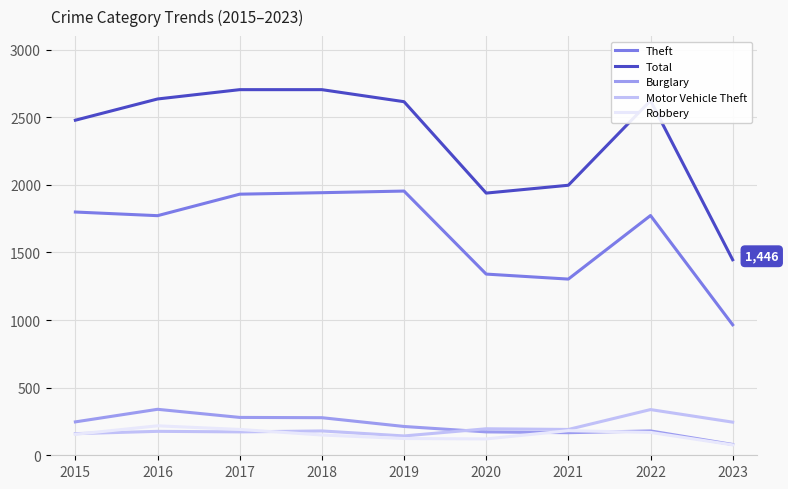

How many lines are shown in the chart?

5